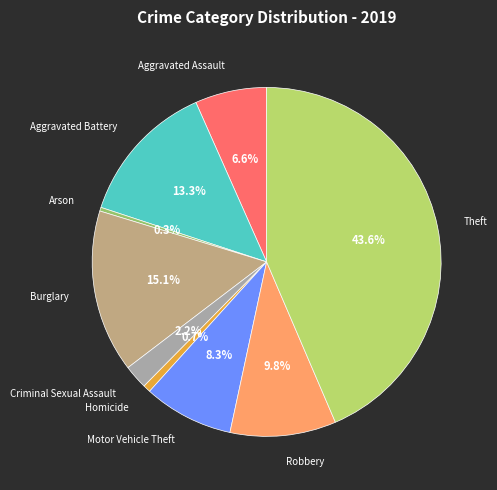

Does any single category account for the majority?

No